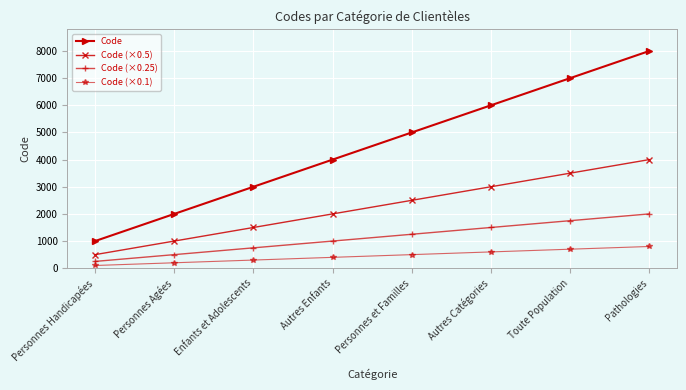

What is the approximate value of Code (×0.1) at Pathologies?

800